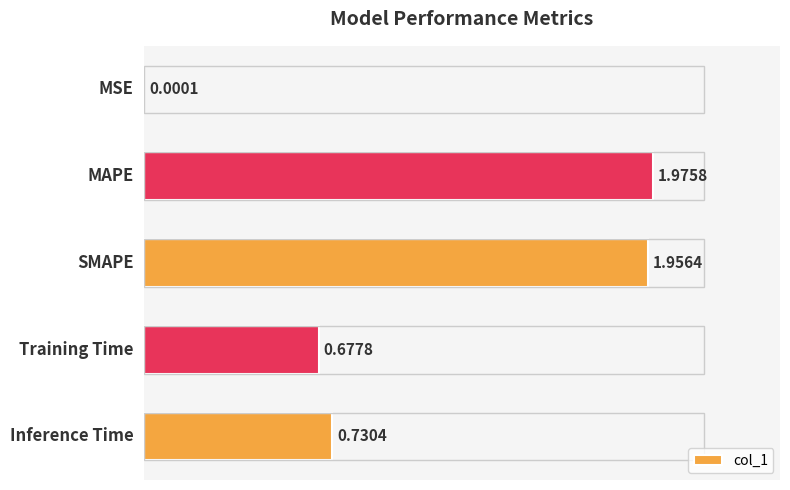

What is the sum of all values?

5.3